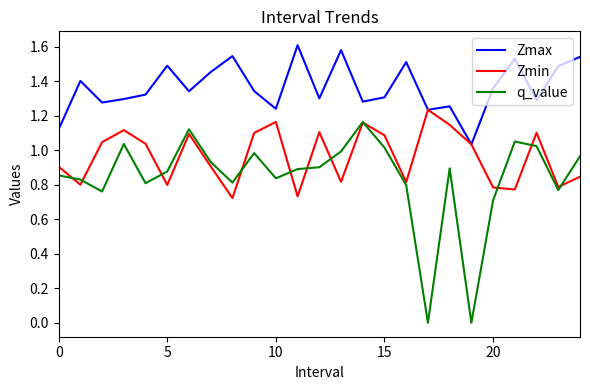

Which series has the largest total across all categories?

Zmax